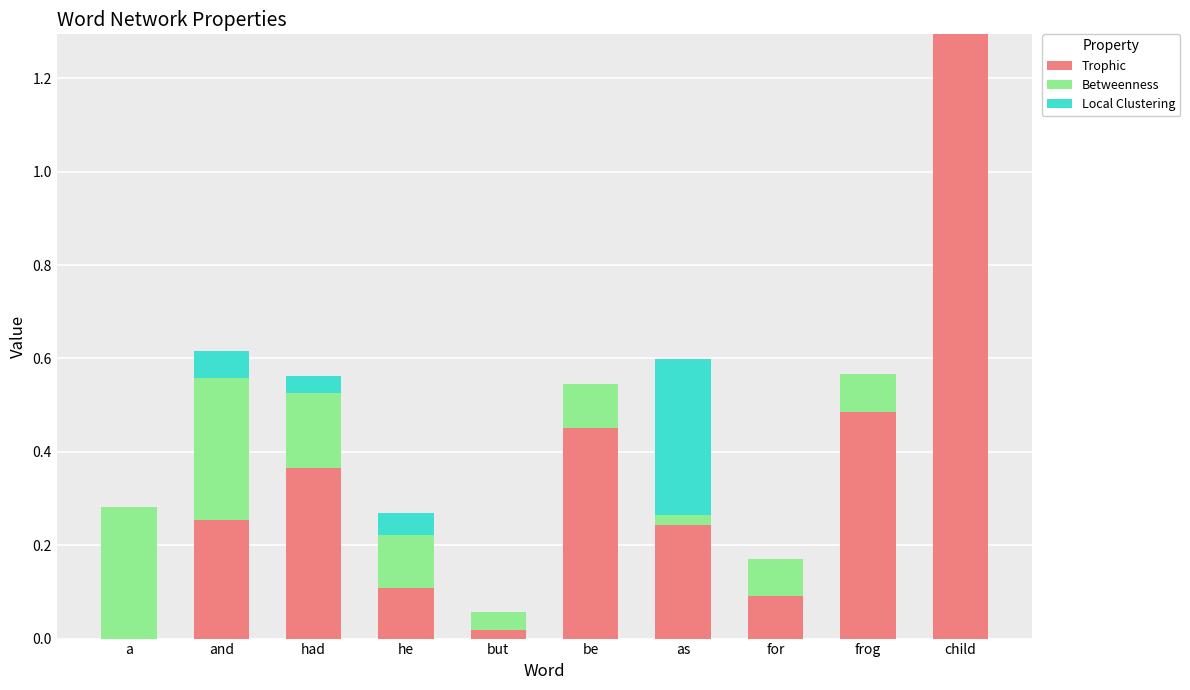

What is the sum of the Trophic values at for and child?

1.4